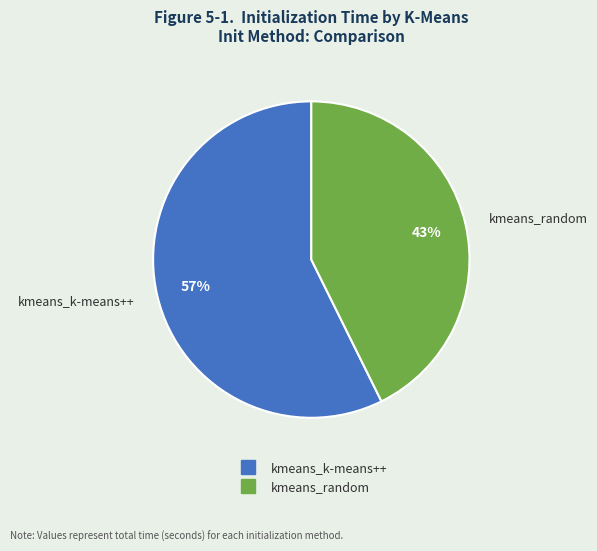

Is the sum of kmeans_k-means++ and kmeans_random greater than half?

Yes